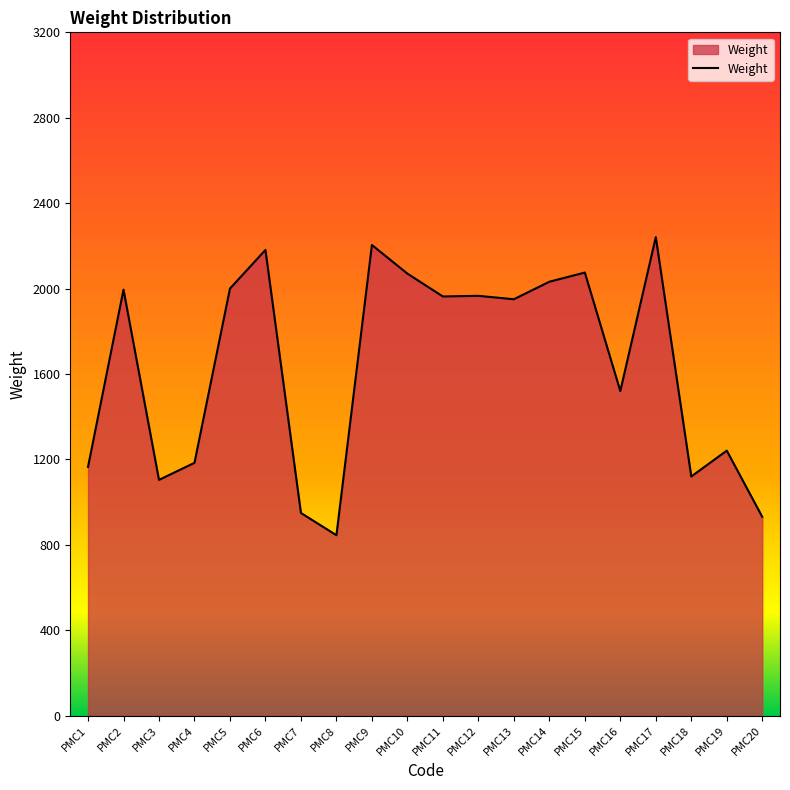

What is the minimum value shown in the chart?

845